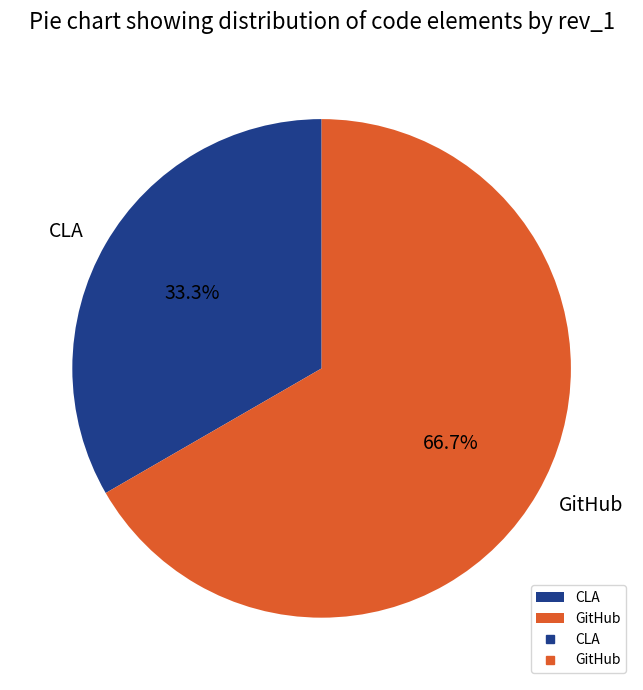

The CLA slice represents 40% of the pie. True or false?

False